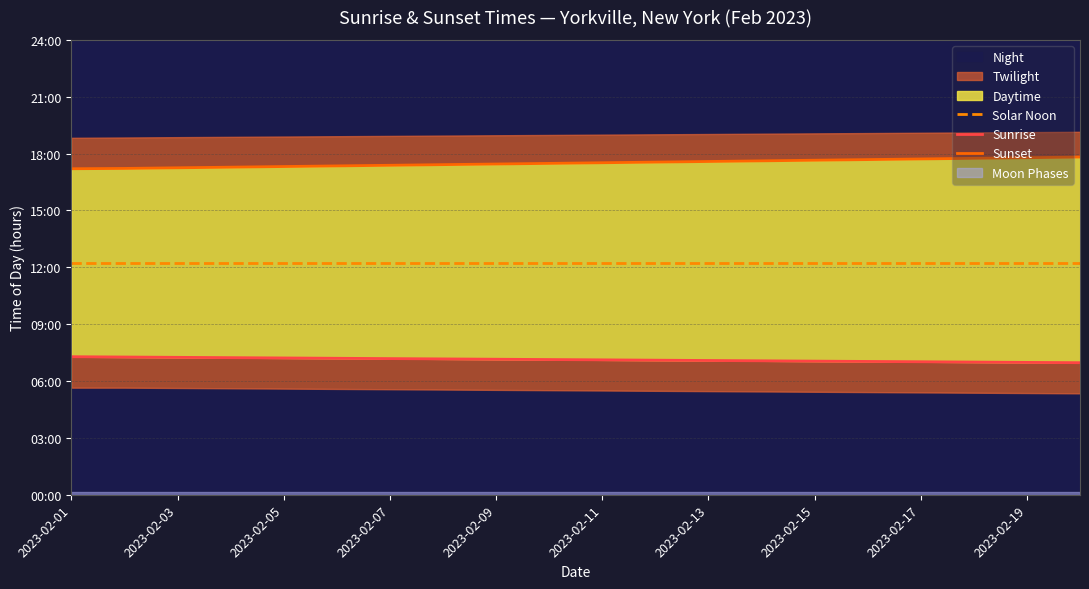

What is the maximum value shown in the chart?

17.8